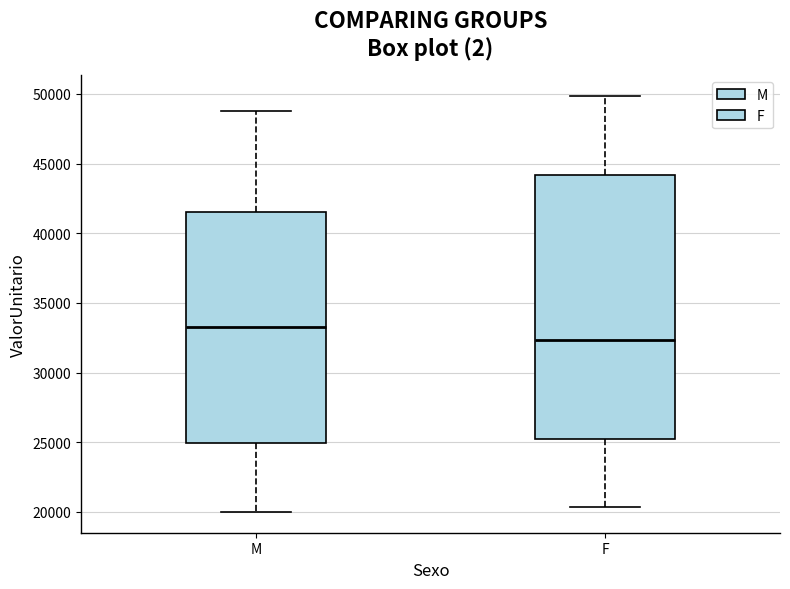

Reading left to right, transcribe this box plot: for each box, give where its median line is, the range the box spans, and where its two whiskers end, as read against the y-axis. The values are not printed on the chart, so give them approximately, as read against the axis.

M: median 33500, box 25000 to 41500, whiskers 20000 to 49000
F: median 32500, box 25000 to 44000, whiskers 20500 to 50000